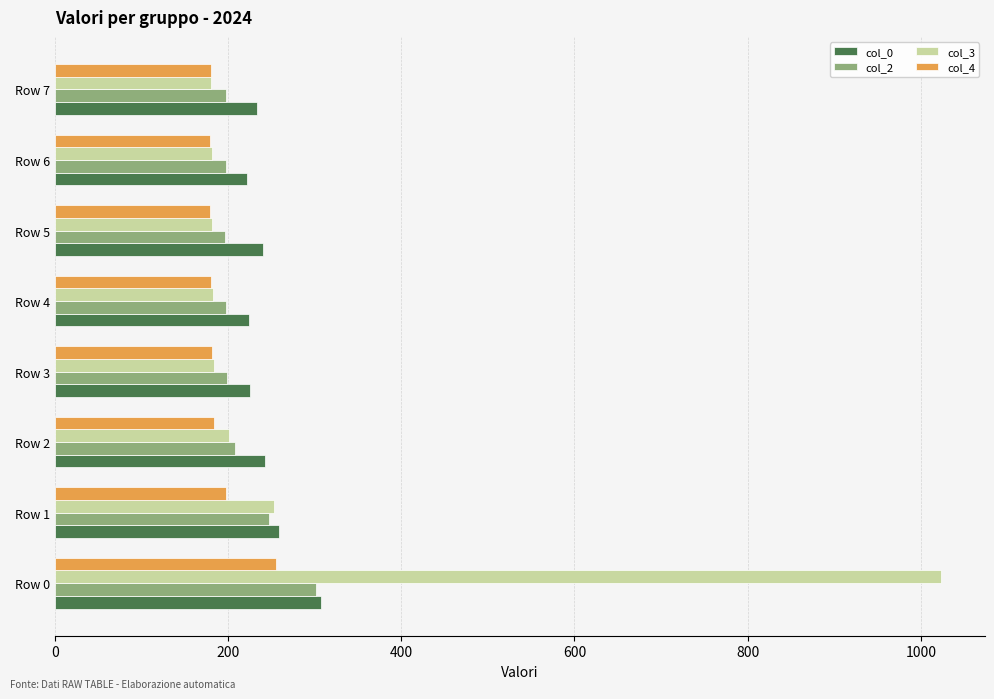

The col_4 series shows 114 at Row 0. True or false?

False